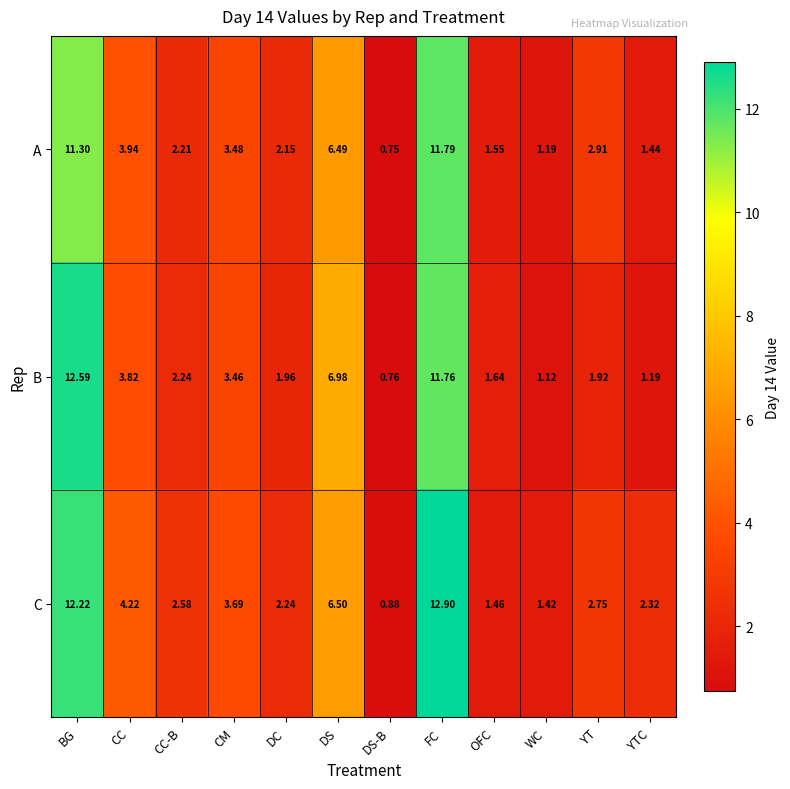

Which label corresponds to the smallest value in the chart?

DS-B